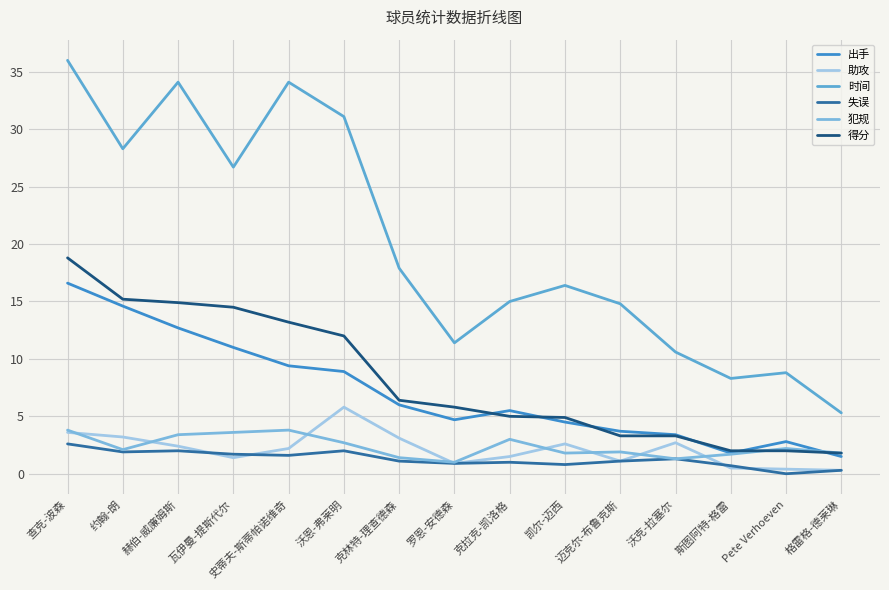

Which category has the lowest value in the 得分 series?

格雷格-德莱琳